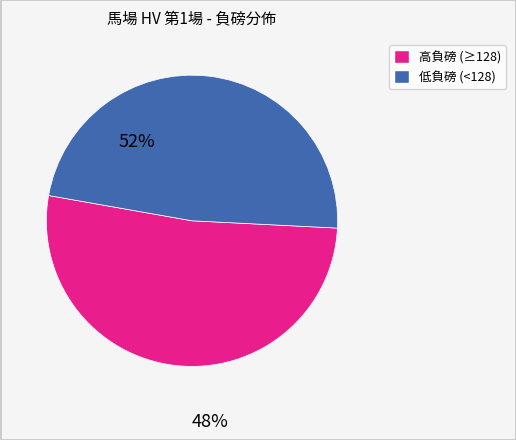

Count the number of slices in the pie.

2